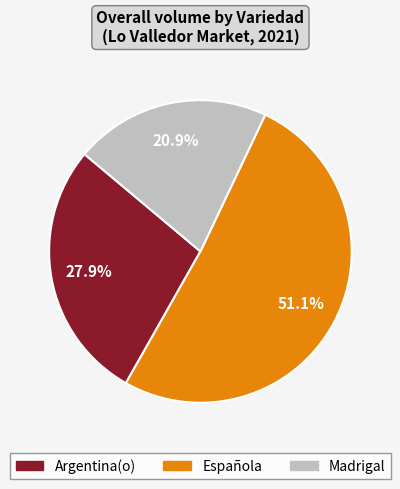

How many slices are in this pie chart?

3